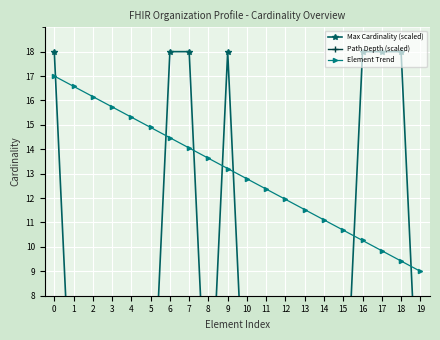

How many data points does each series have?

20